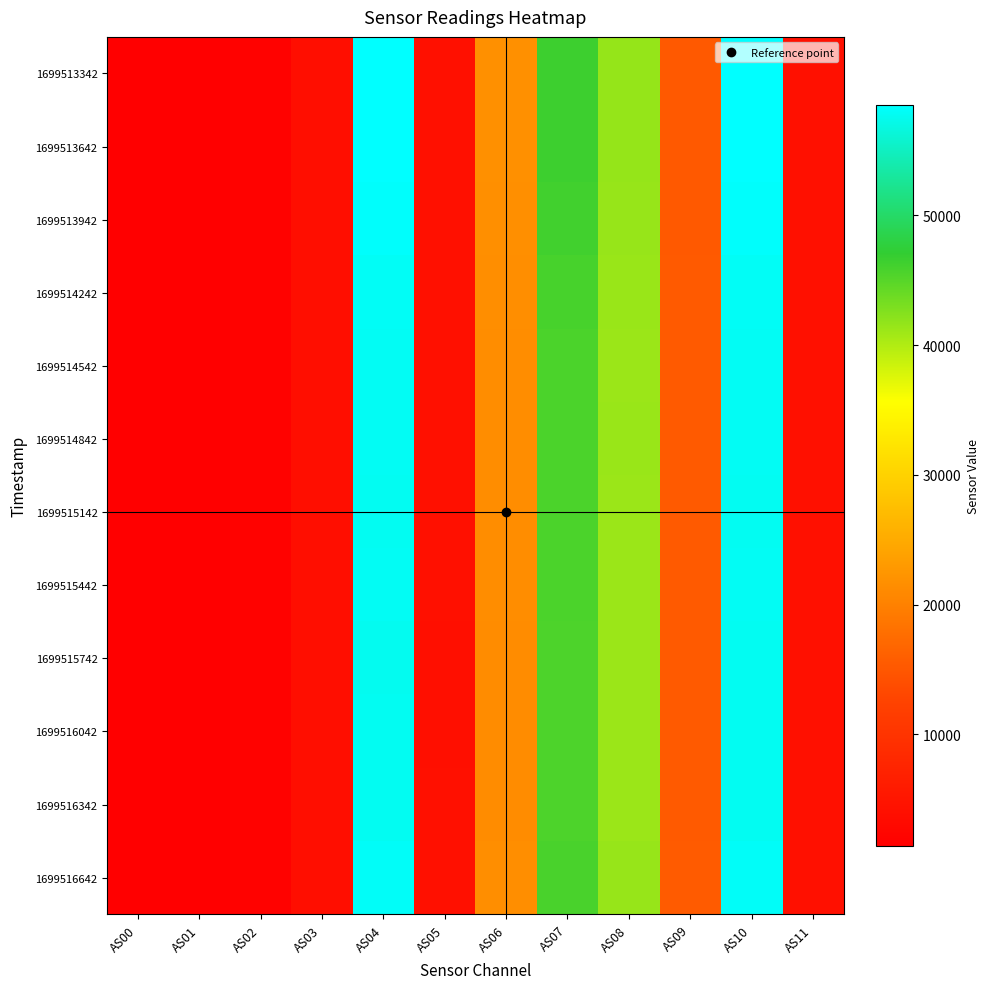

List the series in order of their peak value, lowest first.

1699515742, 1699516342, 1699516042, 1699515142, 1699515442, 1699514542, 1699514842, 1699514242, 1699516642, 1699513942, 1699513642, 1699513342